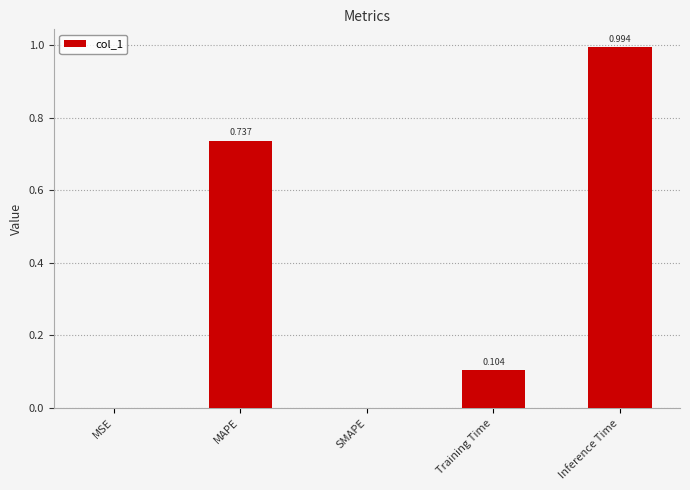

Which label corresponds to the largest value in the chart?

Inference Time